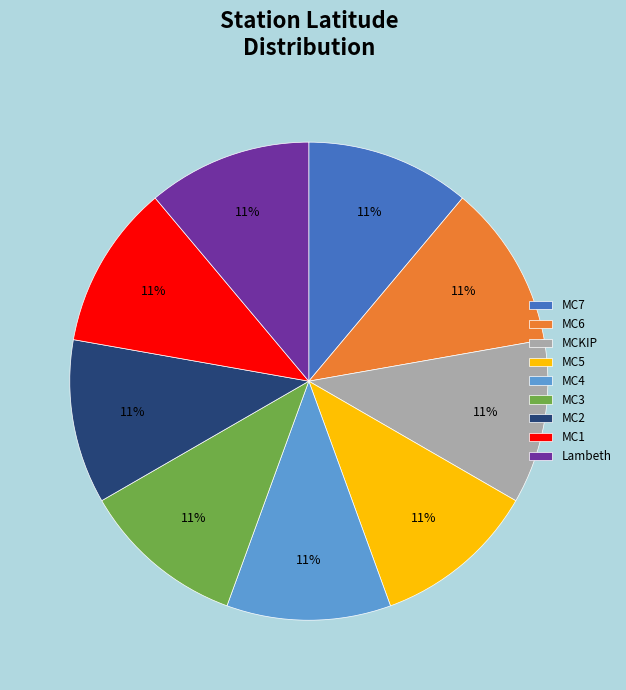

To the nearest percent, what percentage of the pie is MC3?

11%